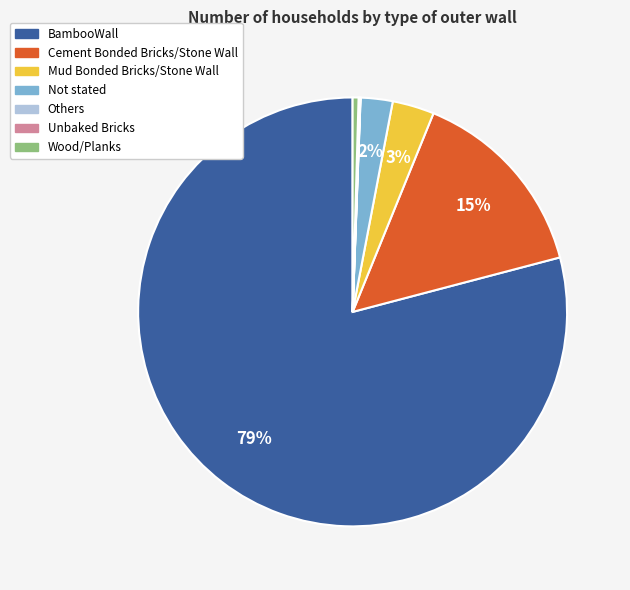

Which has a higher value, Not stated or Mud Bonded Bricks/Stone Wall?

Mud Bonded Bricks/Stone Wall